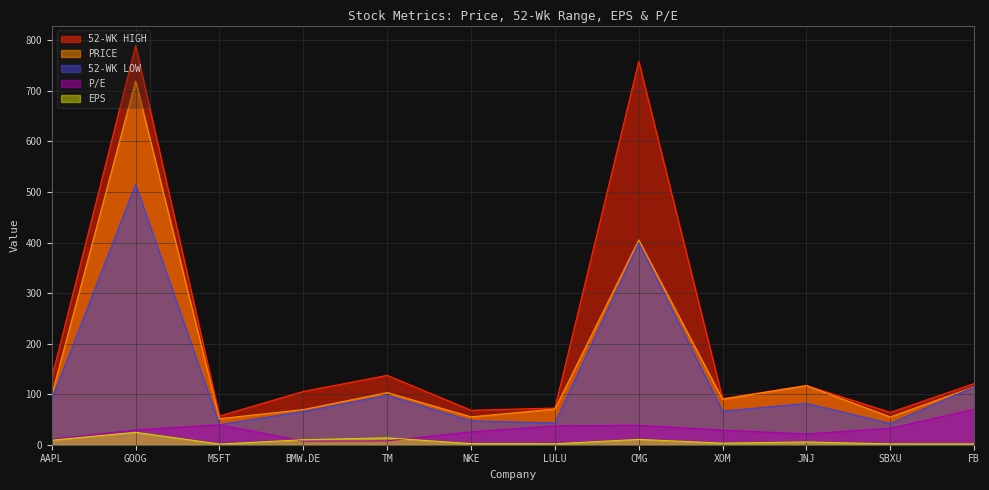

Reading left to right, list all the values displayed in this chart.

PRICE: AAPL=98.8	GOOG=719.4	MSFT=51.5	BMW.DE=69.6	TM=103.2	NKE=55.1	LULU=70.5	CMG=405.3	XOM=90.0	JNJ=117.0	SBXU=54.9	FB=114.8
52-WK LOW: AAPL=89.5	GOOG=515.2	MSFT=39.7	BMW.DE=66.0	TM=97.8	NKE=47.2	LULU=43.1	CMG=399.1	XOM=66.5	JNJ=81.8	SBXU=42.0	FB=114.6
52-WK HIGH: AAPL=133.0	GOOG=789.9	MSFT=56.9	BMW.DE=105.5	TM=137.2	NKE=68.2	LULU=72.5	CMG=758.6	XOM=91.3	JNJ=117.2	SBXU=64.0	FB=121.1
EPS: AAPL=9.0	GOOG=24.6	MSFT=1.3	BMW.DE=9.9	TM=13.7	NKE=2.2	LULU=1.9	CMG=10.5	XOM=3.1	JNJ=5.5	SBXU=1.7	FB=1.6
P/E: AAPL=11.0	GOOG=29.3	MSFT=39.7	BMW.DE=7.0	TM=7.5	NKE=25.5	LULU=37.3	CMG=38.5	XOM=29.0	JNJ=21.3	SBXU=32.6	FB=70.2